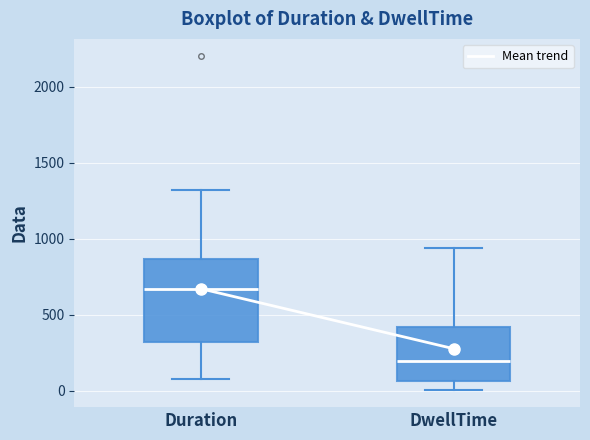

Reading left to right, transcribe this box plot: for each box, give where its median line is, the range the box spans, and where its two whiskers end, as read against the y-axis. The values are not printed on the chart, so give them approximately, as read against the axis.

Duration: median 650, box 300 to 850, whiskers 100 to 1300
DwellTime: median 200, box 50 to 400, whiskers 0 to 950